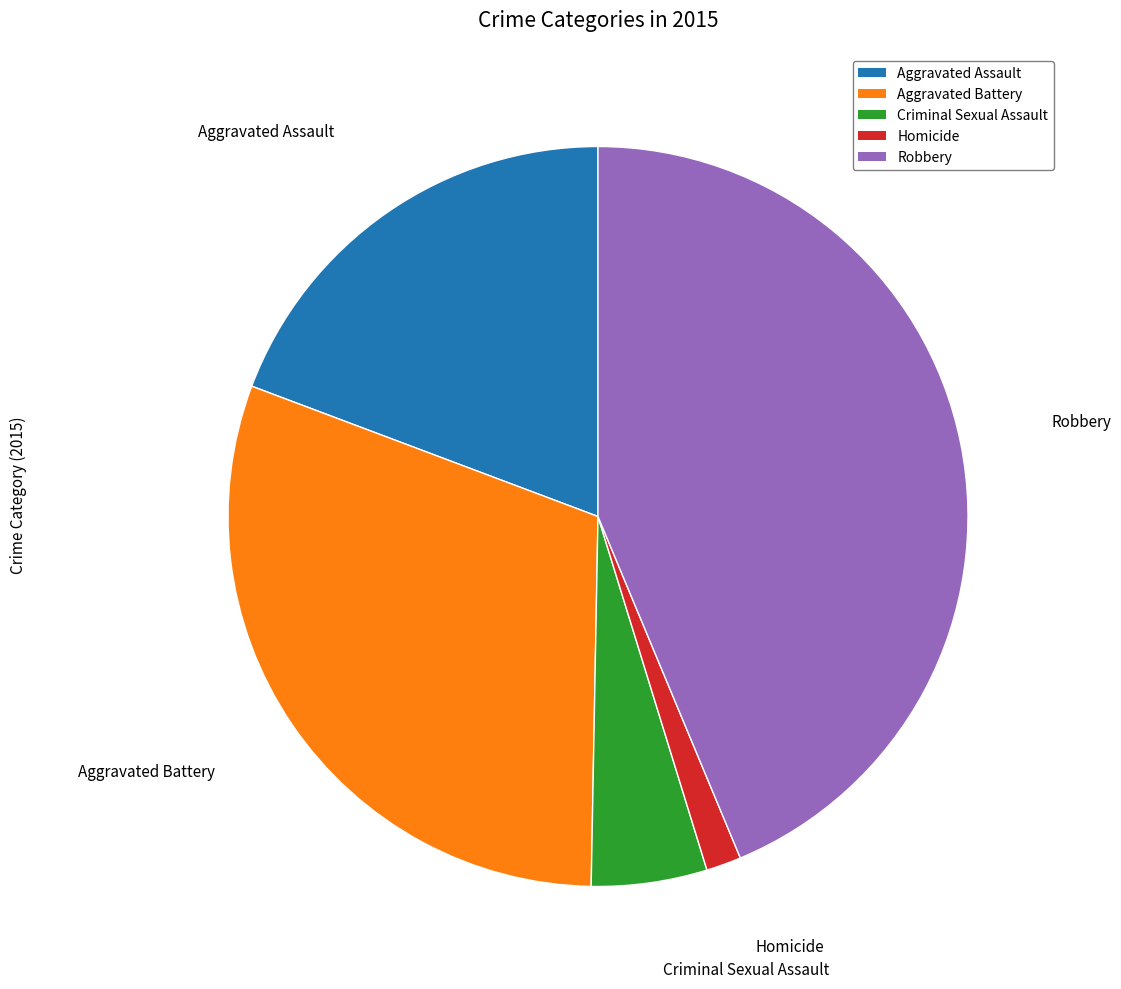

The Aggravated Battery slice represents 30% of the pie. True or false?

True